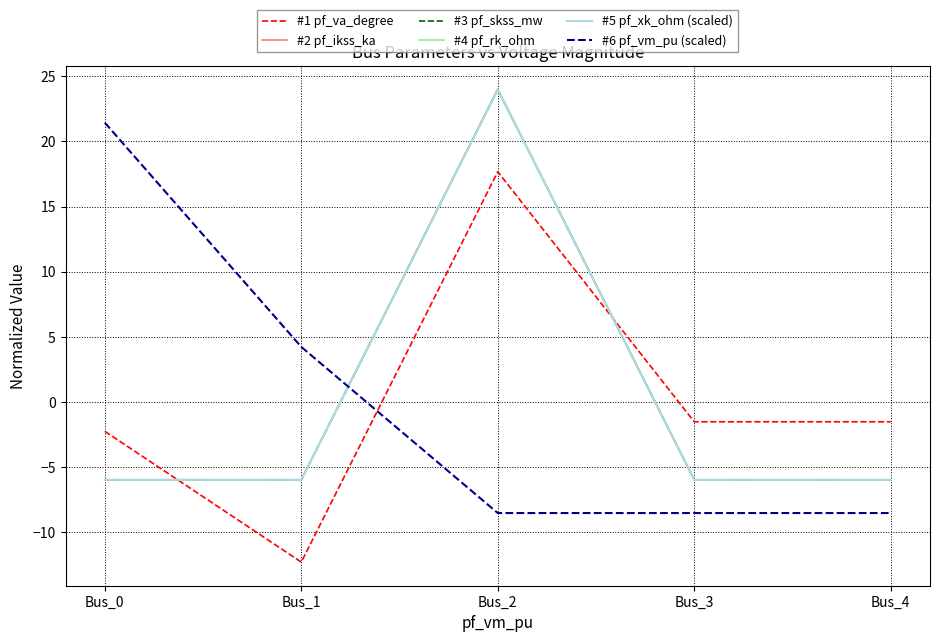

Which series has the largest total across all categories?

#1 pf_va_degree